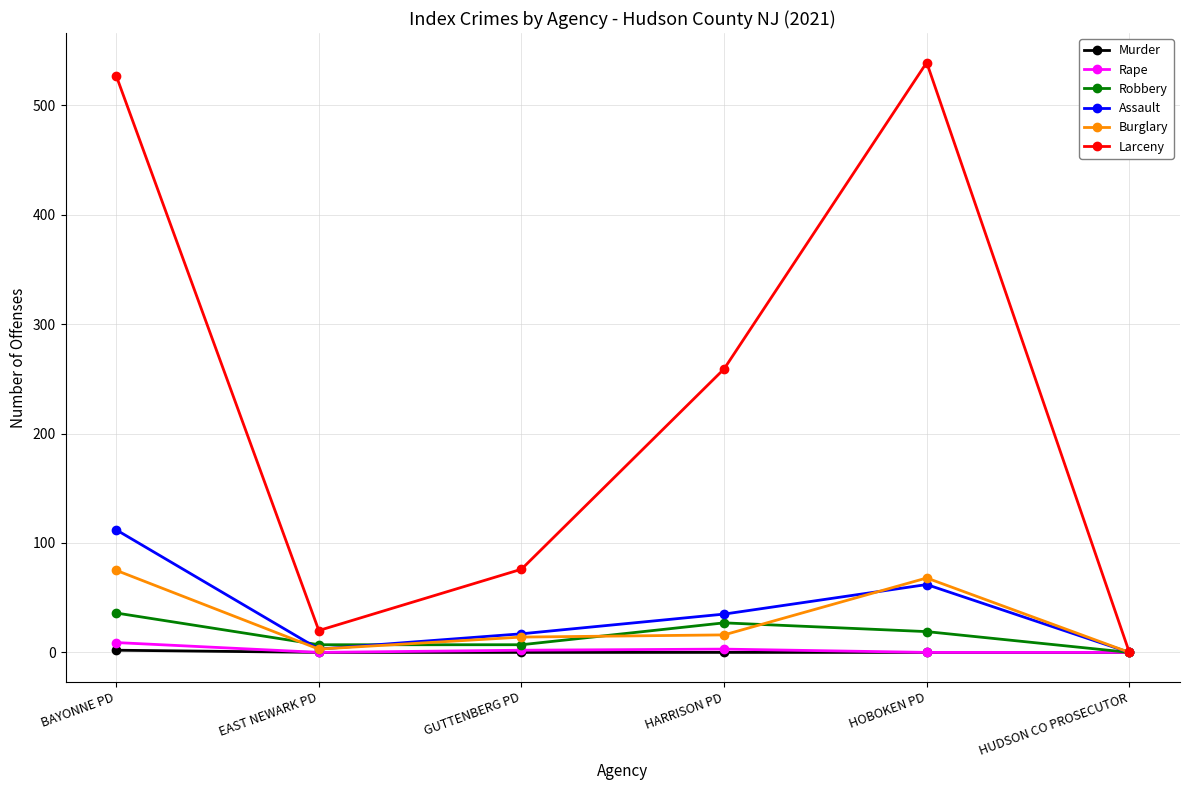

What is the difference between the highest and lowest values at HOBOKEN PD?

539